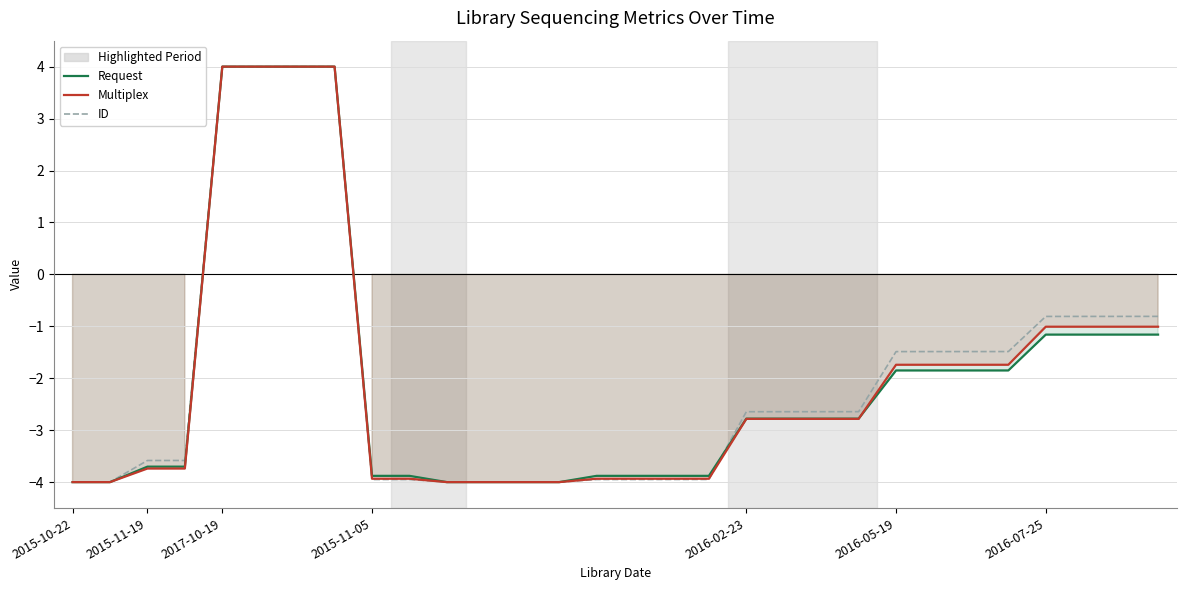

How many values in Multiplex are above zero?

4